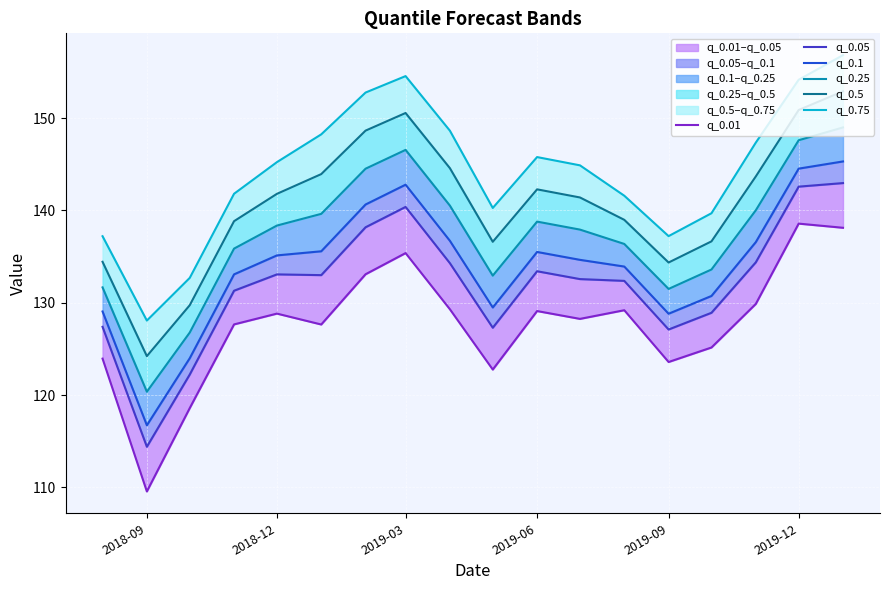

What is the minimum value for q_0.75?

128.1